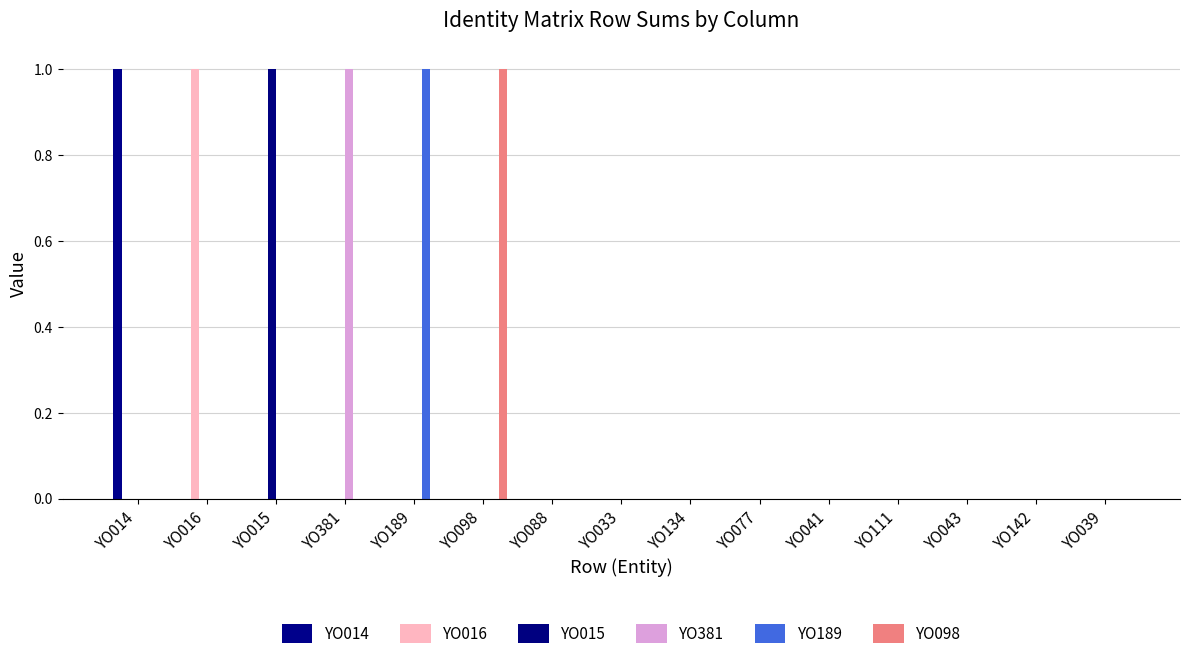

The value of YO015 at YO142 is 0. True or false?

True